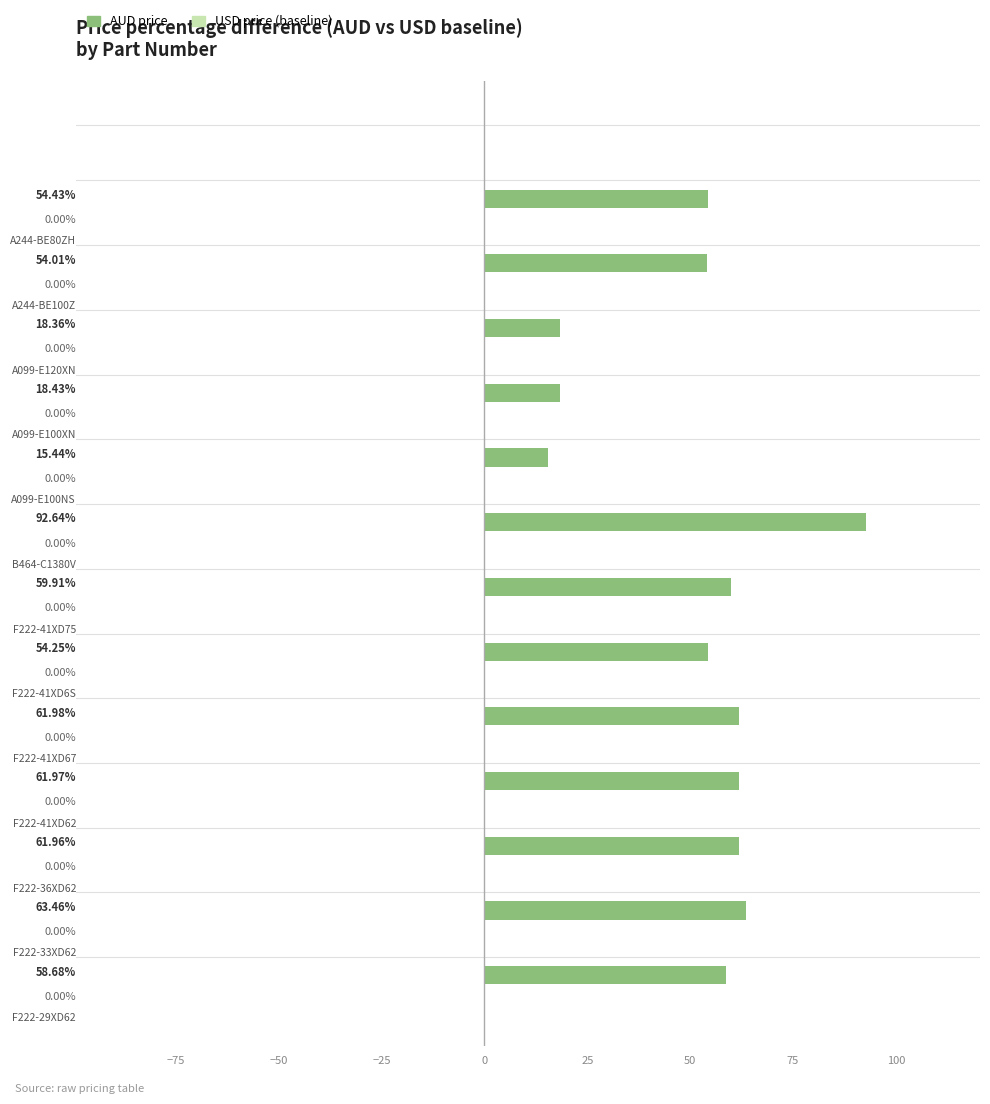

What is the sum of all values?

675.5